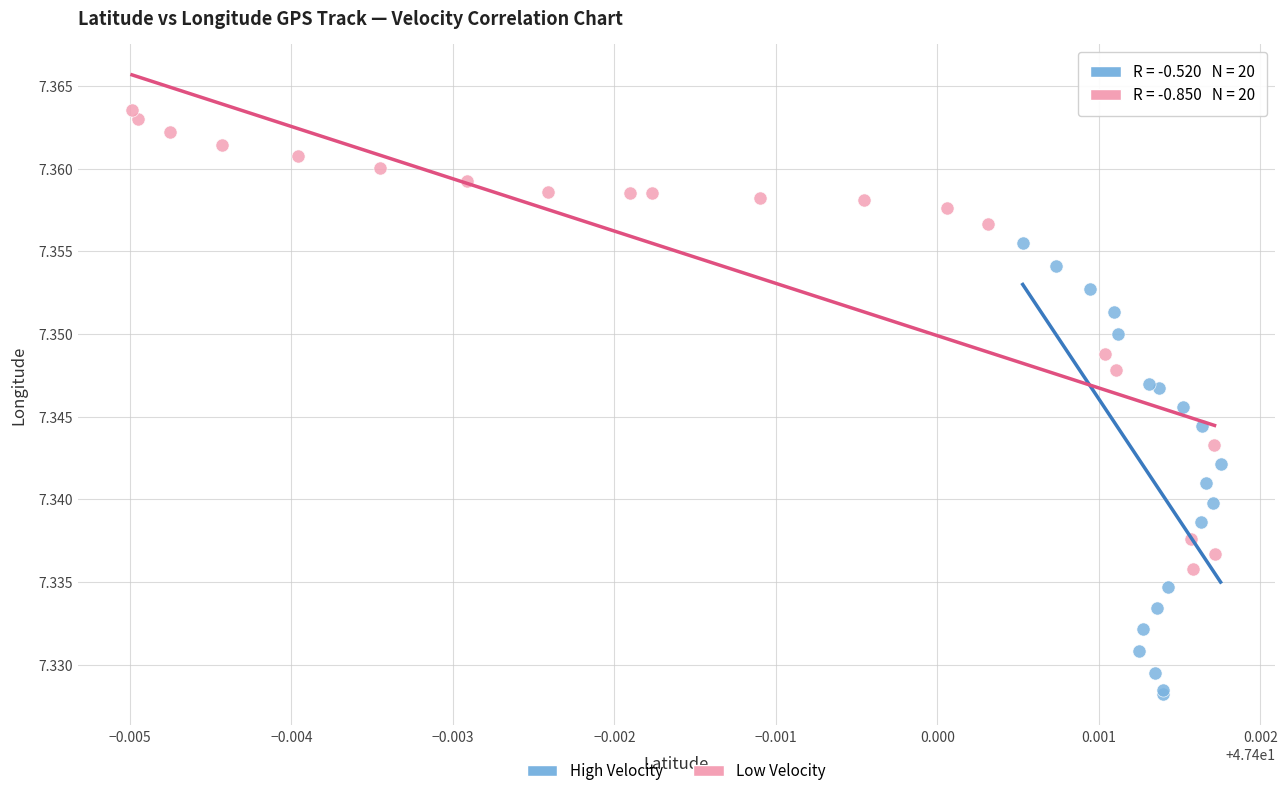

Which series reaches the minimum Y coordinate?

High Velocity